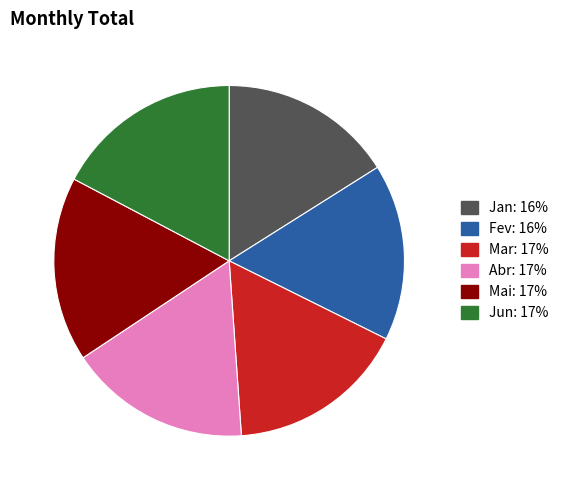

Is there a majority slice in this chart?

No